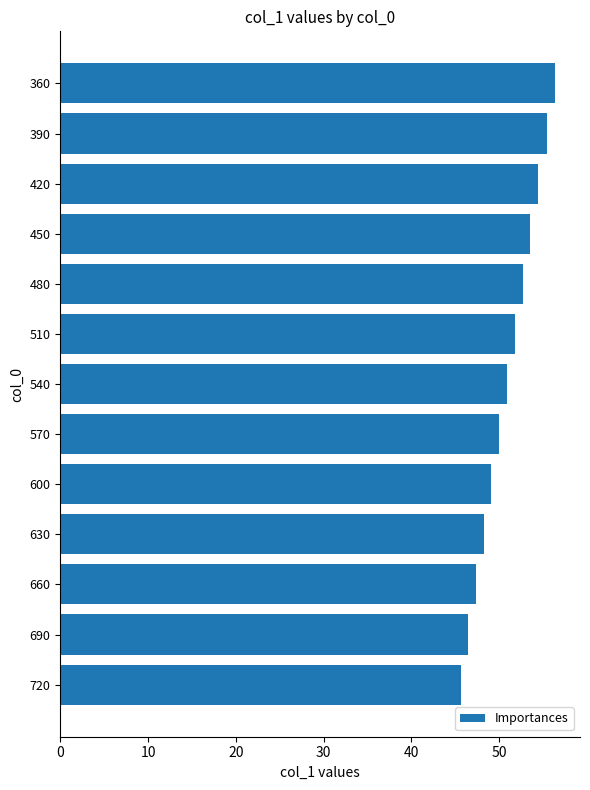

How many bars are there in total?

13